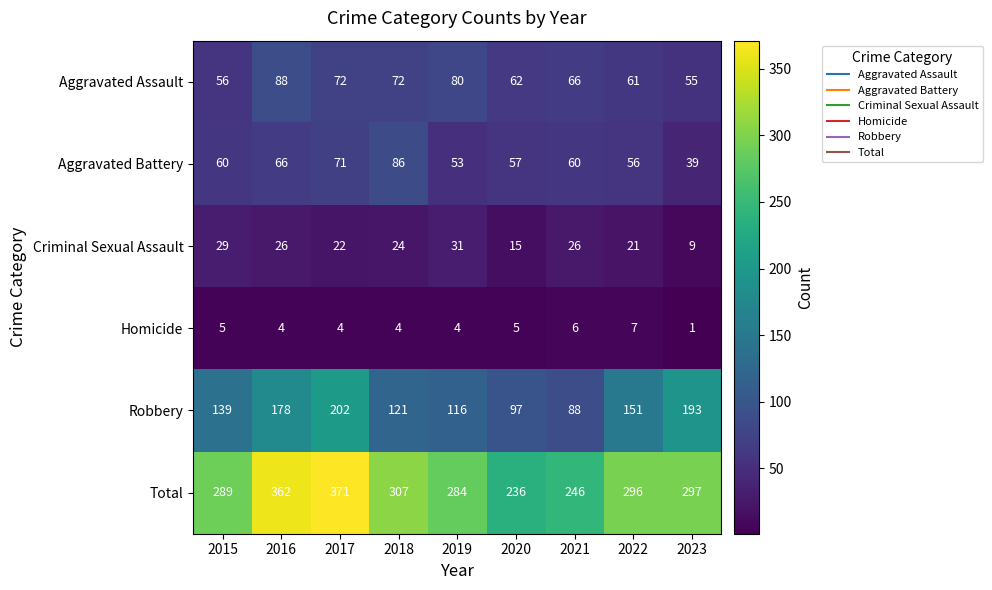

What is the total value across all series at 2019?

568